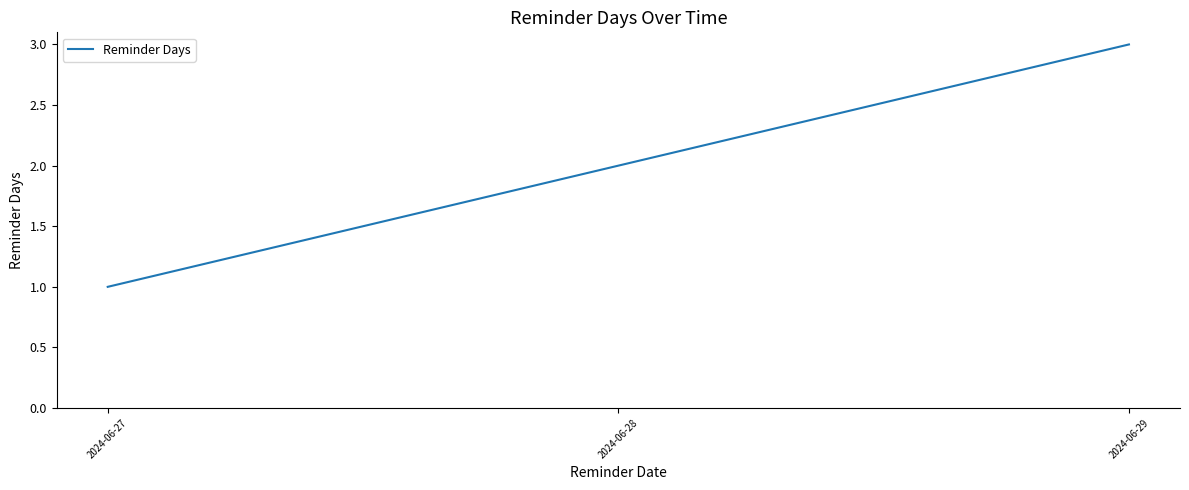

How many distinct data groups are displayed?

1